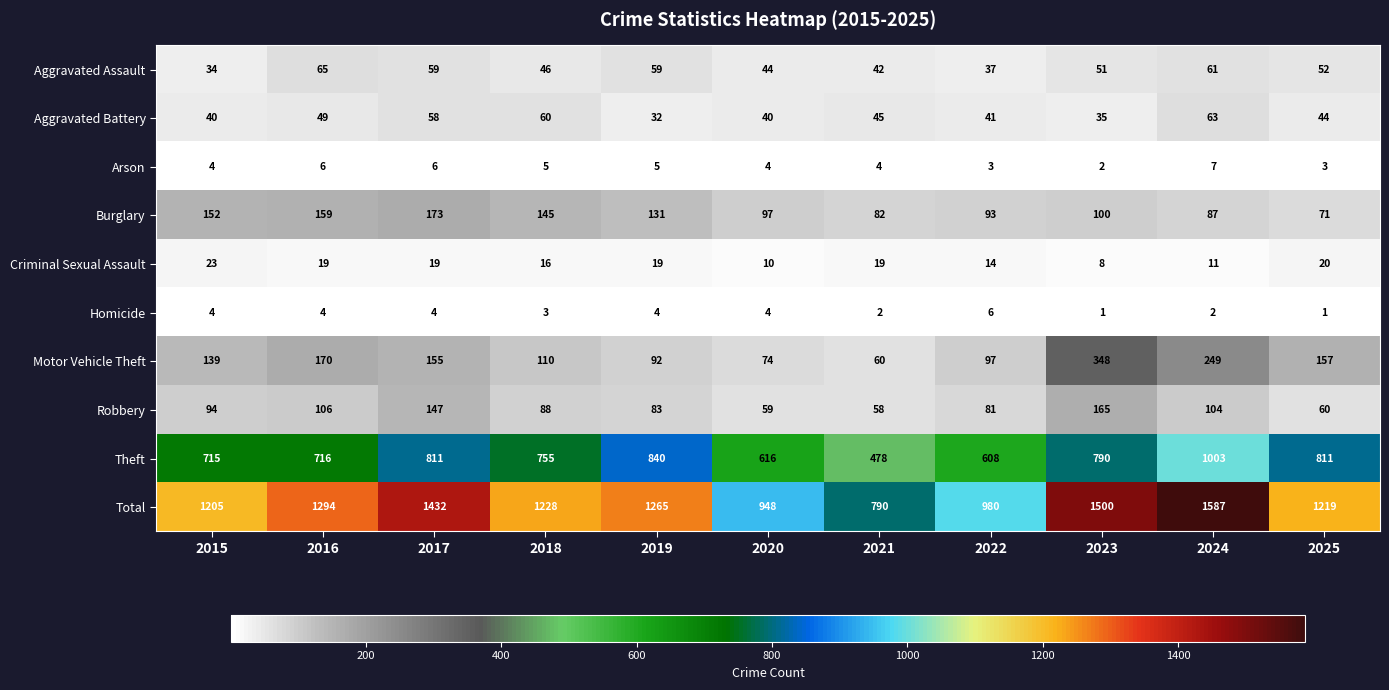

The Aggravated Assault series shows 61 at 2024. True or false?

True